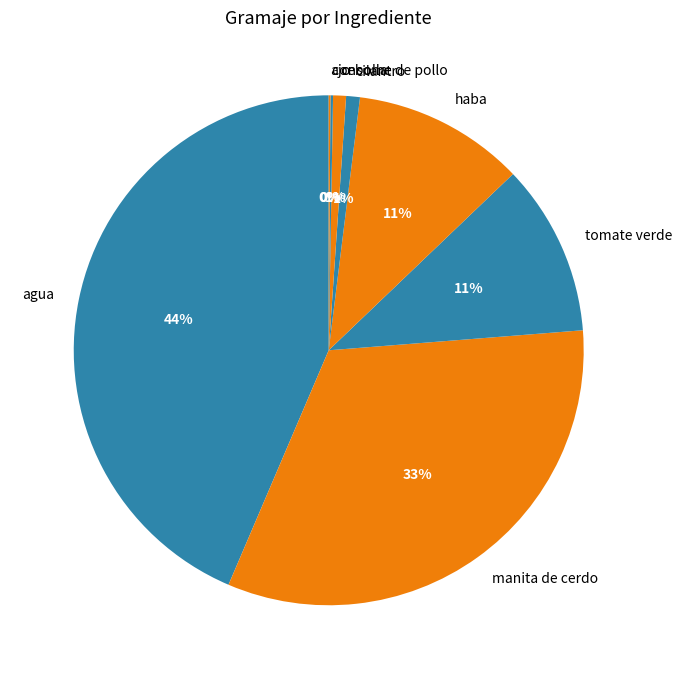

To the nearest percent, what is the average slice percentage?

12%